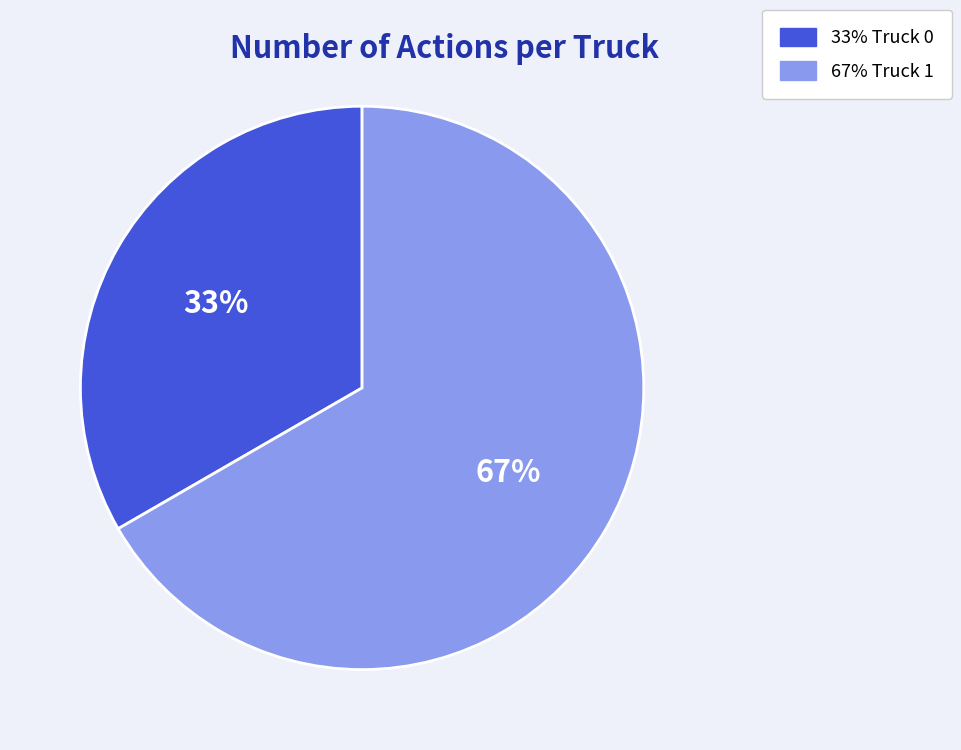

To the nearest percent, what is the average slice percentage?

50%